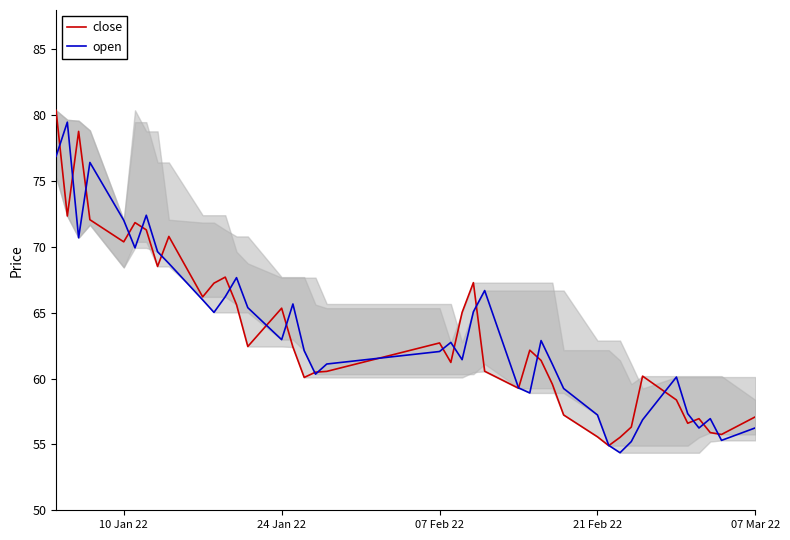

The value of close at 21 Feb 22 is 24.0. True or false?

False